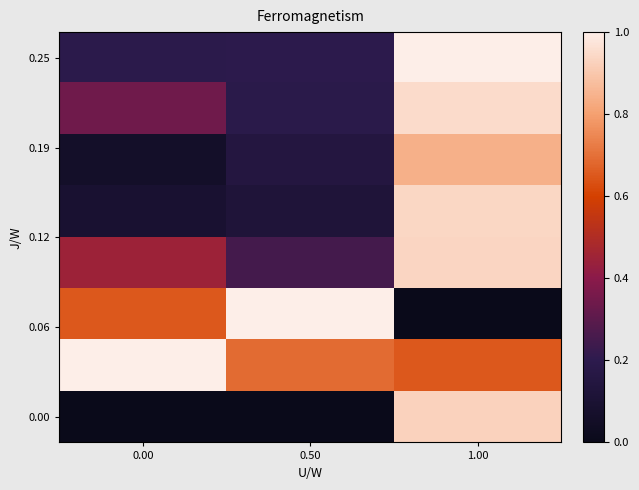

What is the total value across all series at 0.00?

2.8